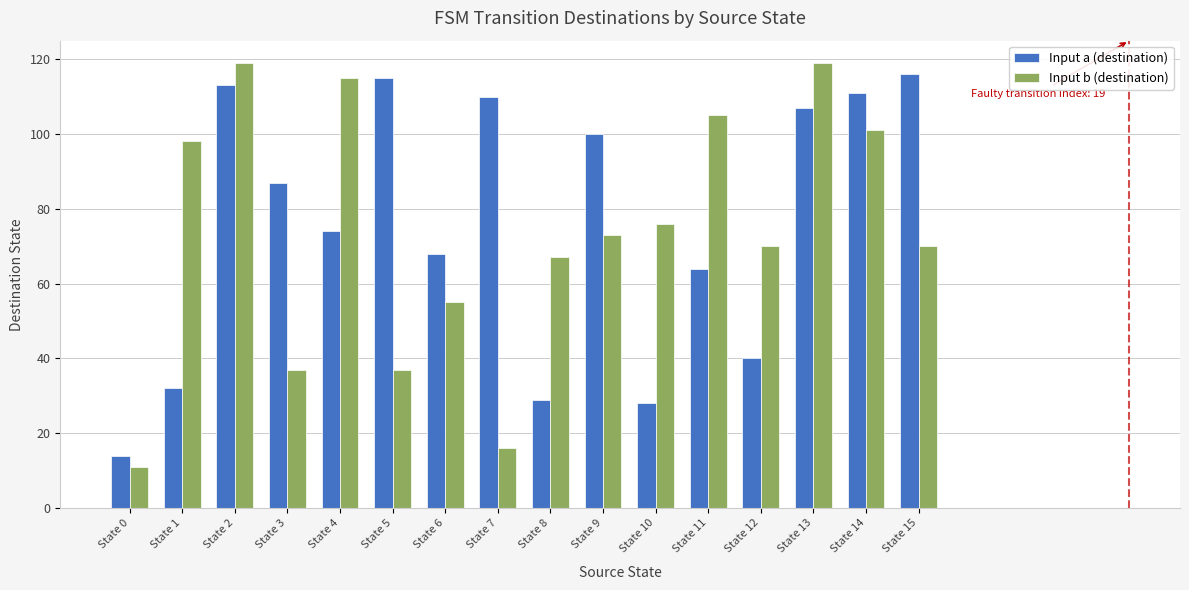

How many groups of bars are there?

16